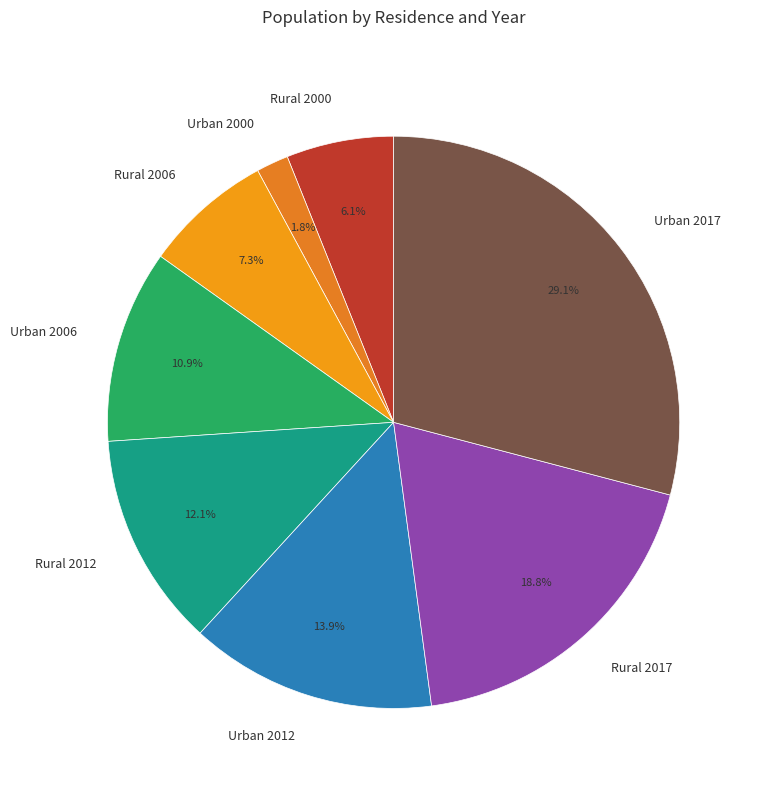

What is the ratio of the value at Rural 2000 to the value at Urban 2006?

0.6